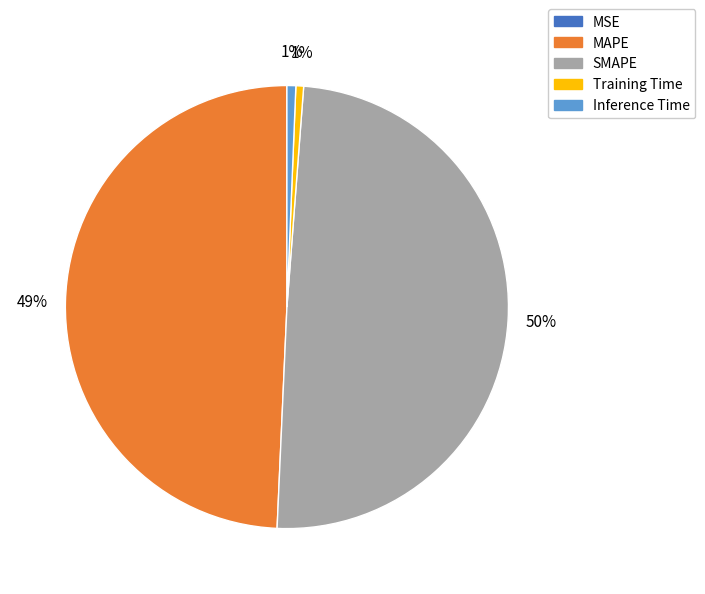

Is there a majority slice in this chart?

No